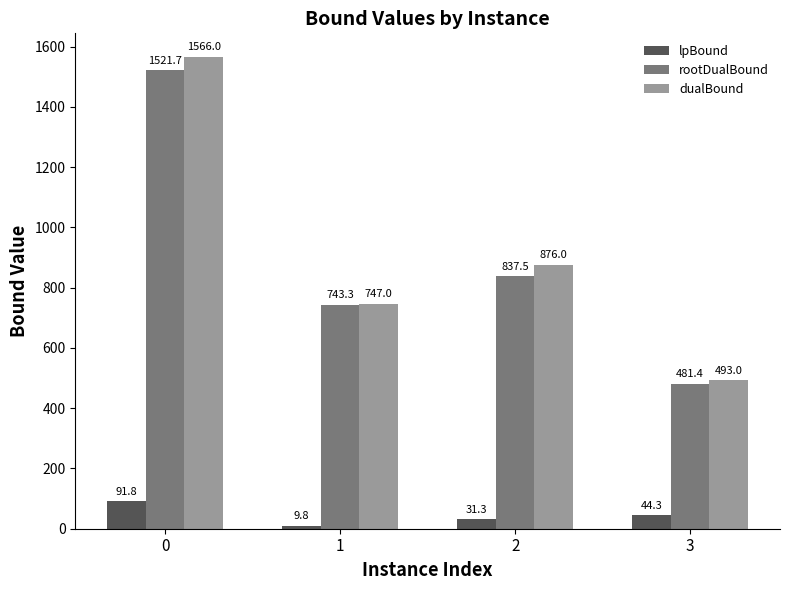

How many data points in rootDualBound are less than 837?

2